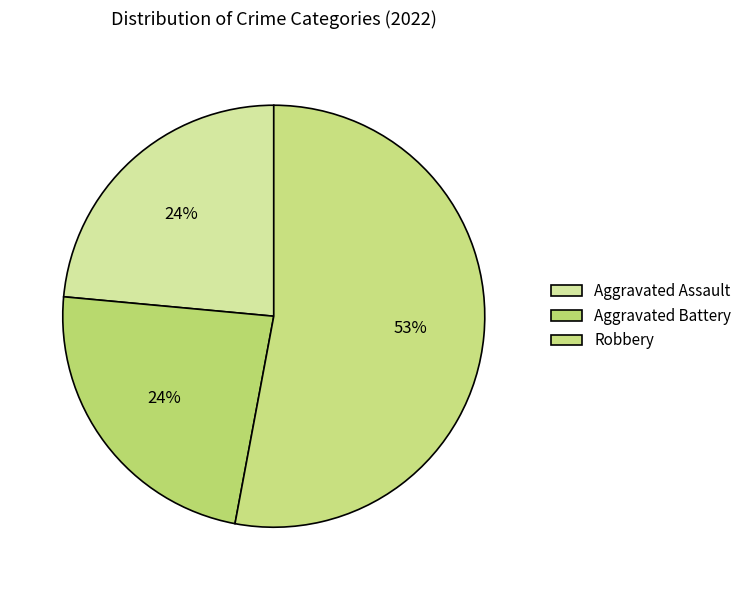

Count the number of slices in the pie.

3